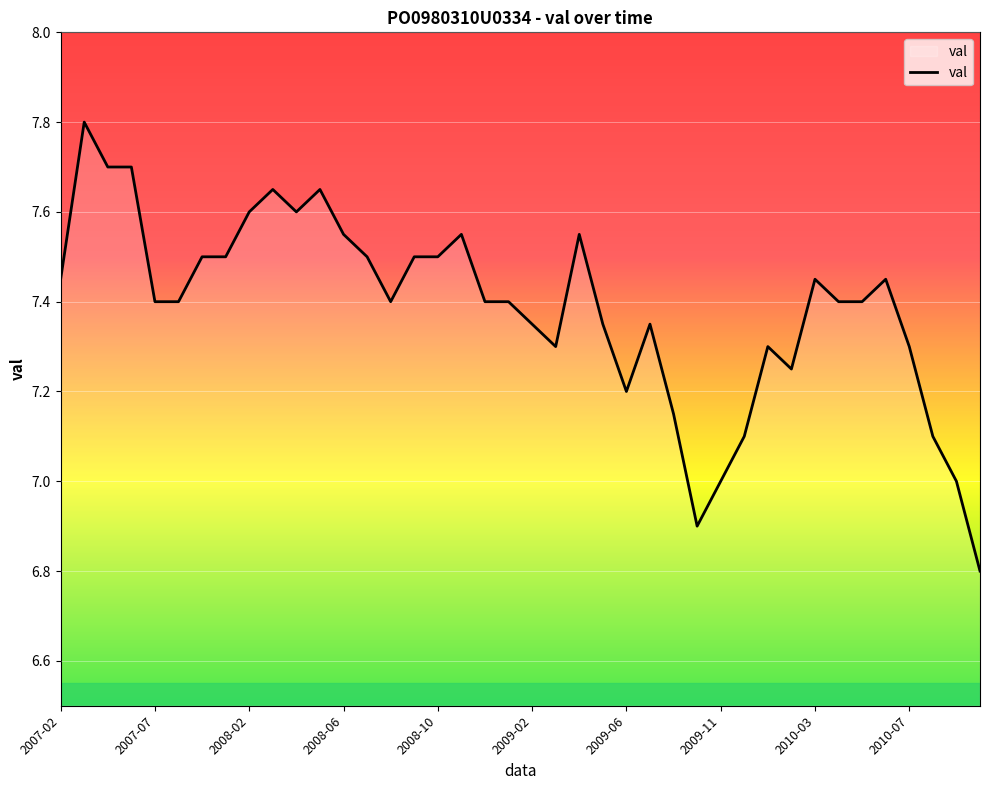

What is the maximum value shown in the chart?

7.8